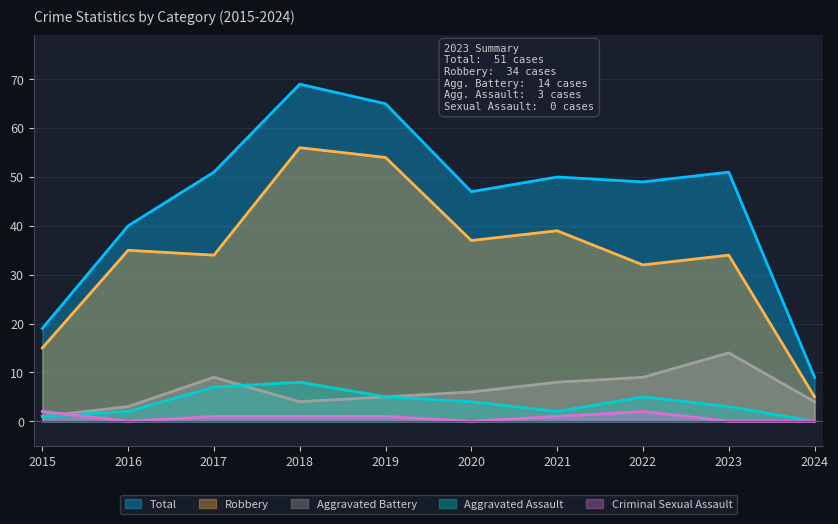

The Criminal Sexual Assault series shows 0 at 2023. True or false?

True